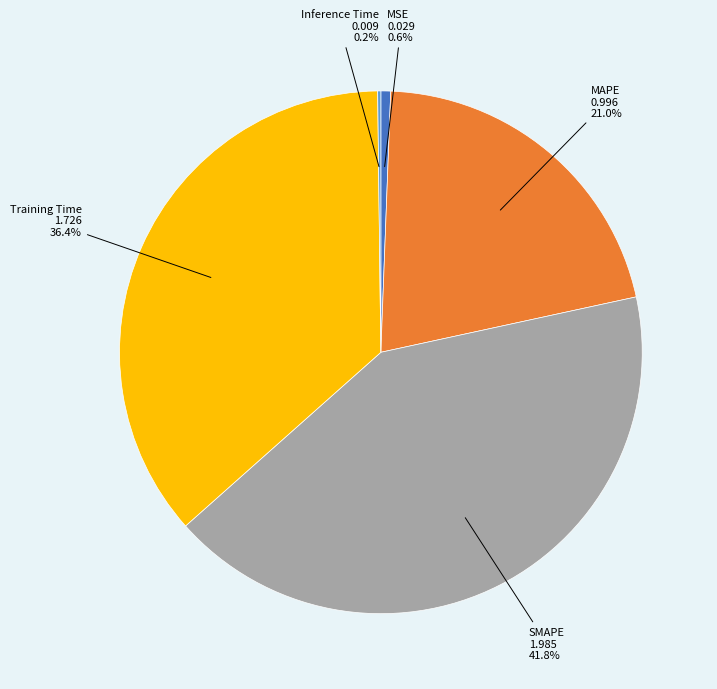

How much of the chart is everything except MSE?

99.4%